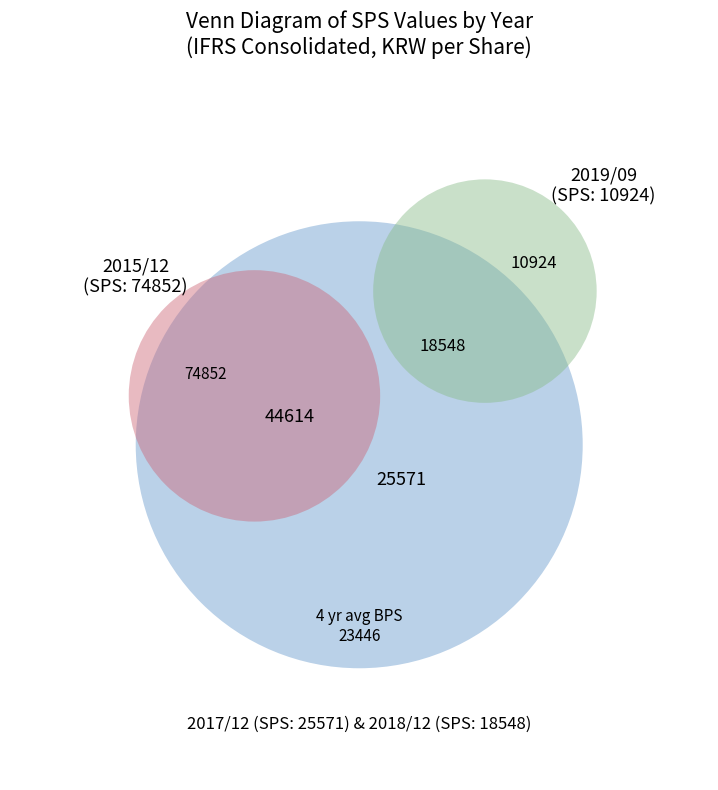

Does any single category account for the majority?

No